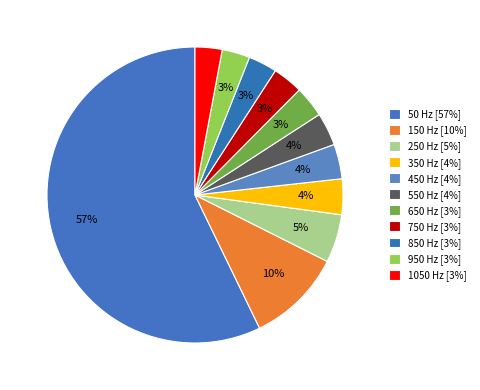

To the nearest percent, what is the difference between the largest and smallest slice percentages?

54%